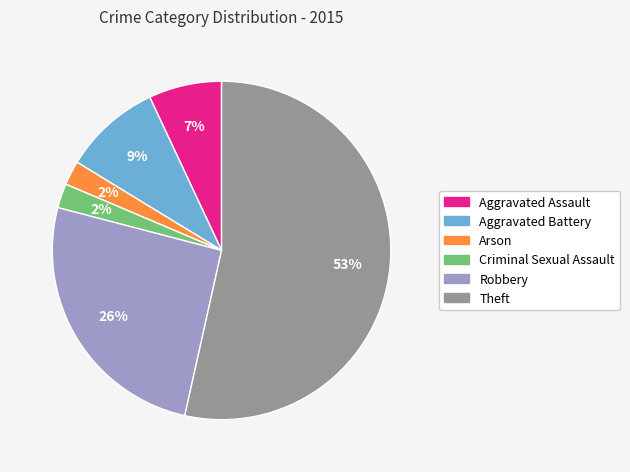

What percentage is the Arson slice, to the nearest percent?

2%